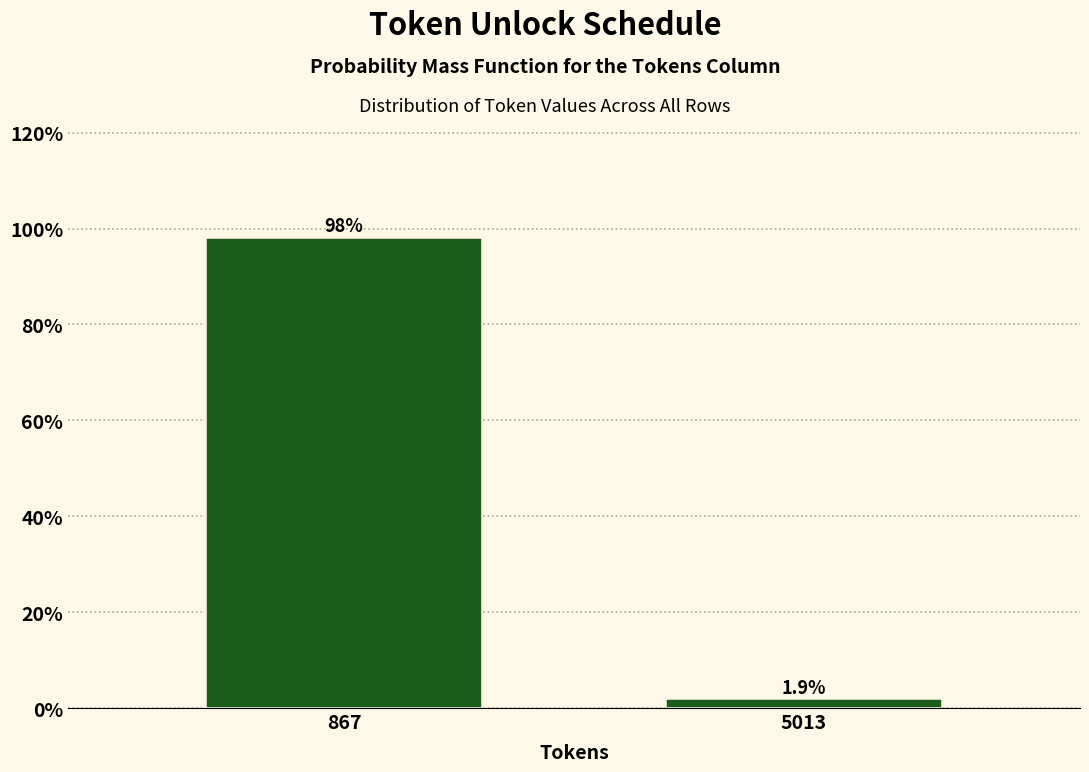

Reading right to left, list all the values displayed in this chart.

1.9	98.1